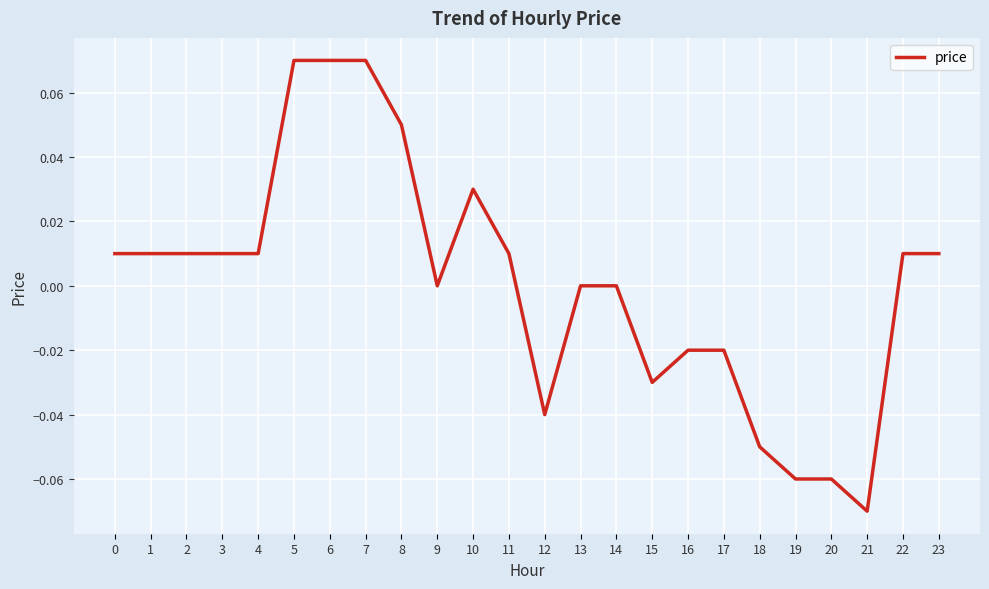

True or false: the data shows -0.0 at 20.

False